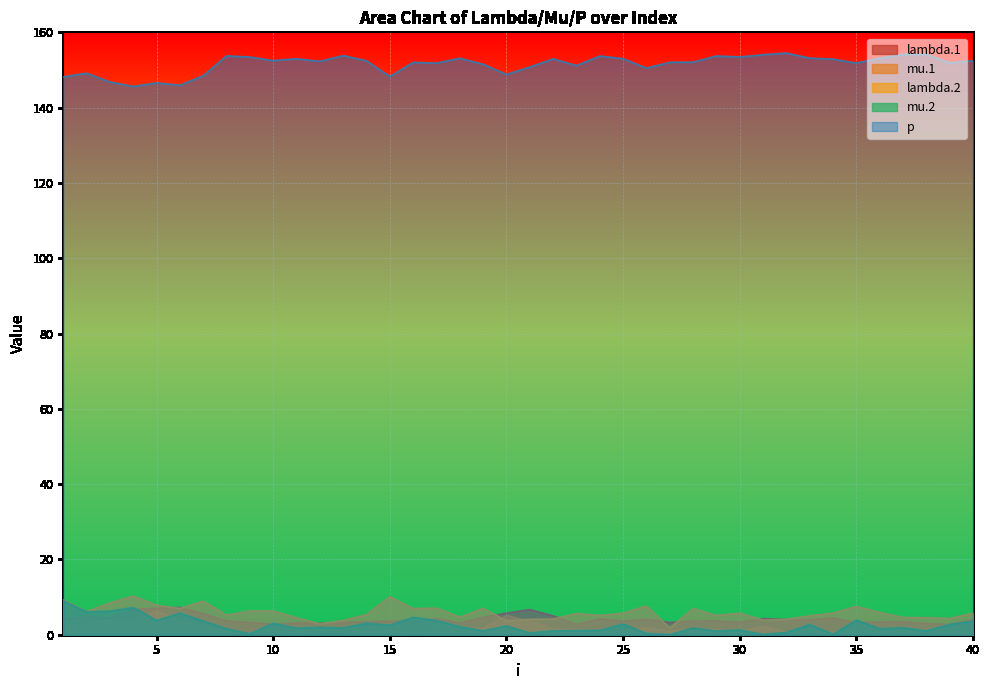

List the series in order of their peak value, highest first.

p, lambda.2, mu.2, lambda.1, mu.1